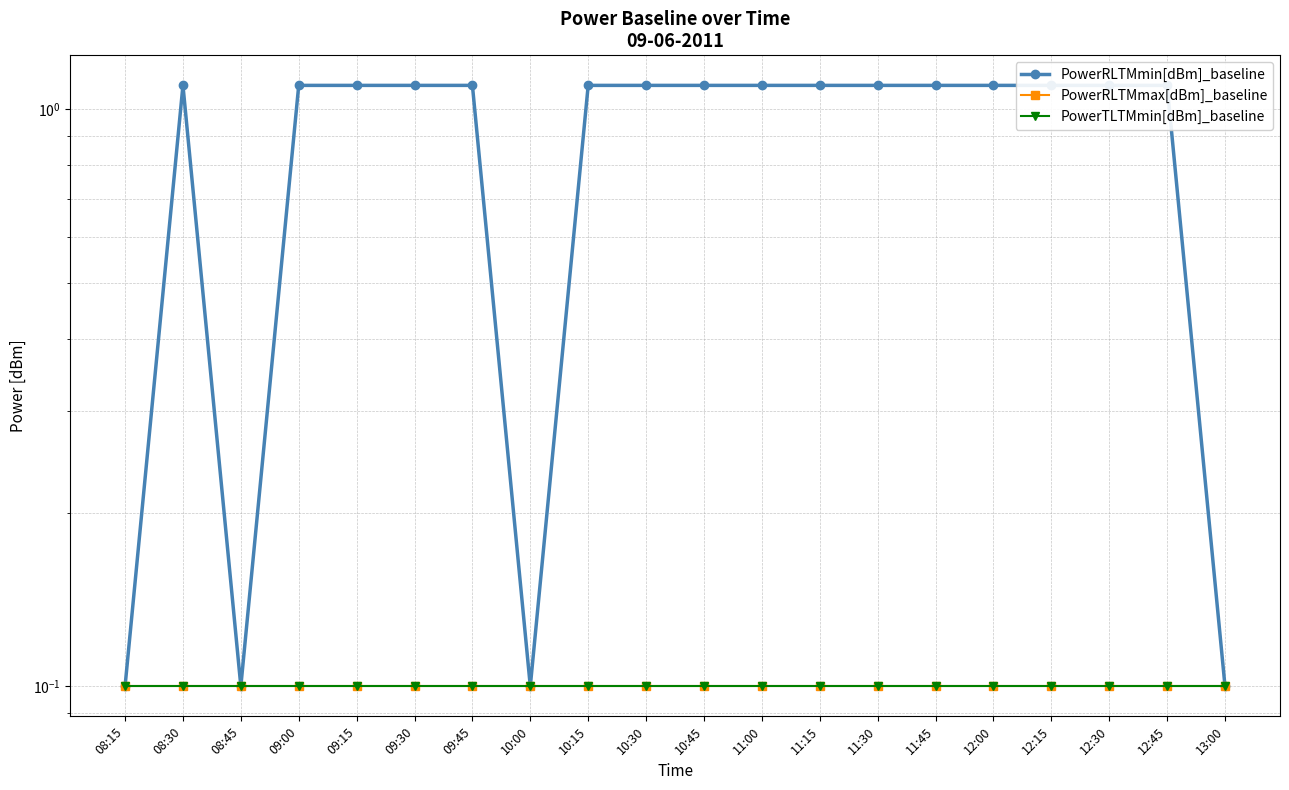

Where is PowerRLTMmax[dBm]_baseline nearest to the value 0?

08:15